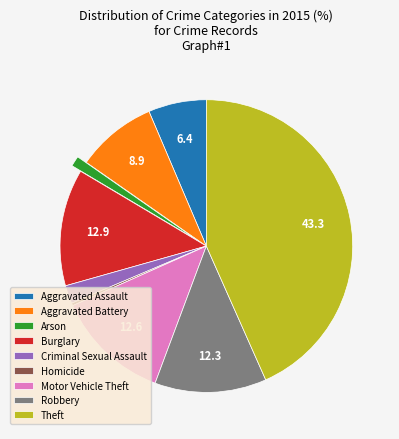

Which category has the biggest portion of the pie?

Theft